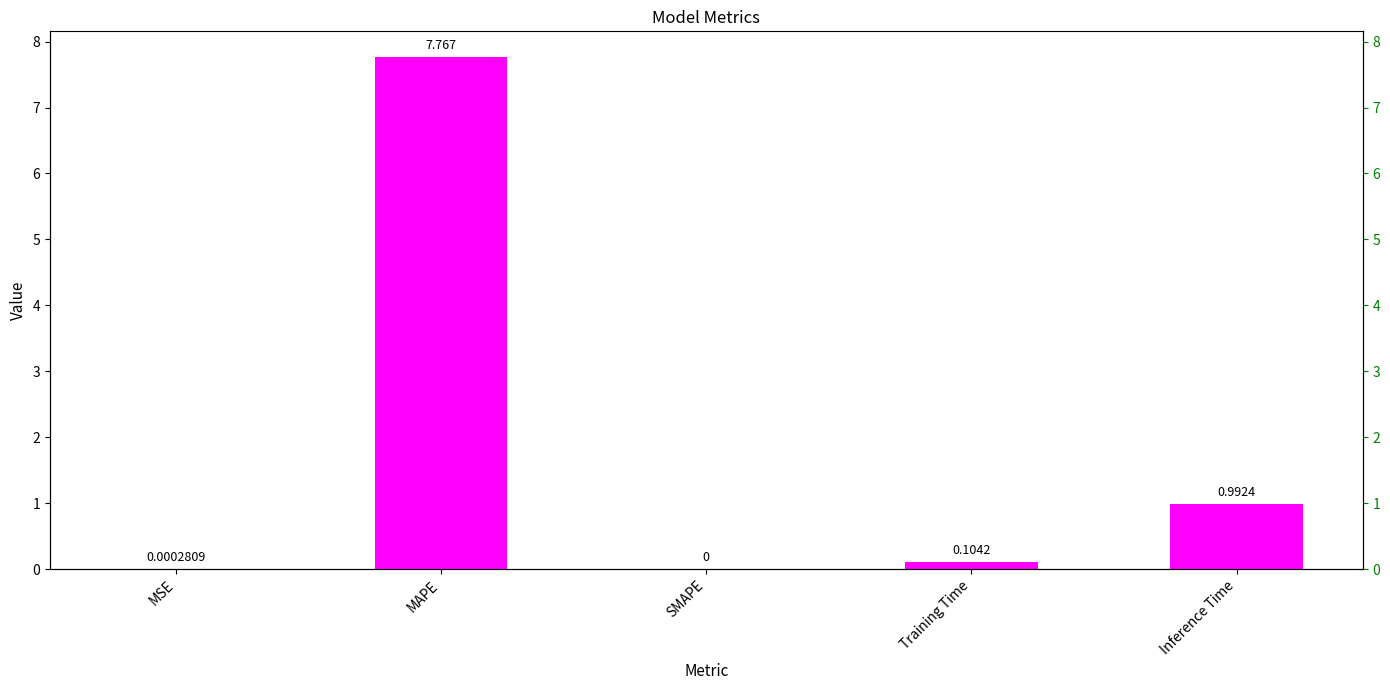

How many series are shown in this chart?

1